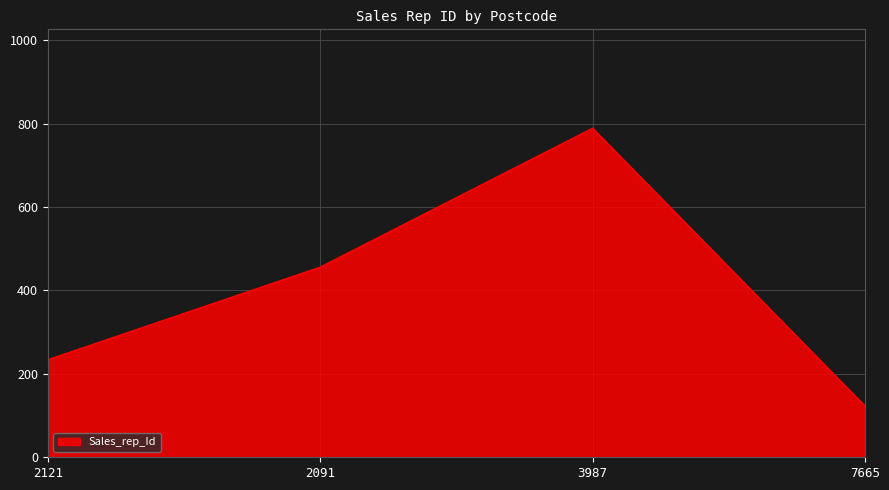

How many interior local peaks (higher than both neighbors) does the data have?

1